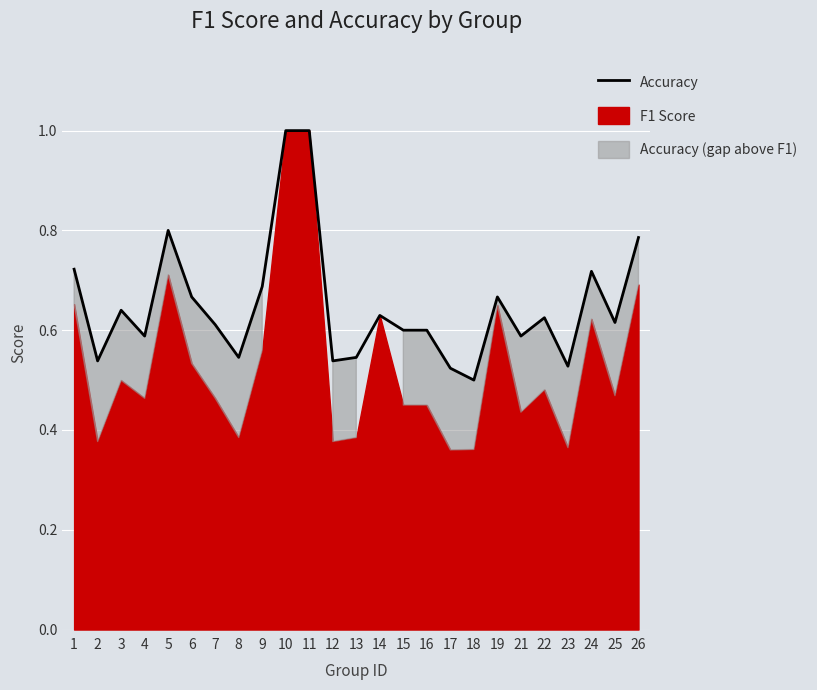

Which category has the highest value across all series?

10